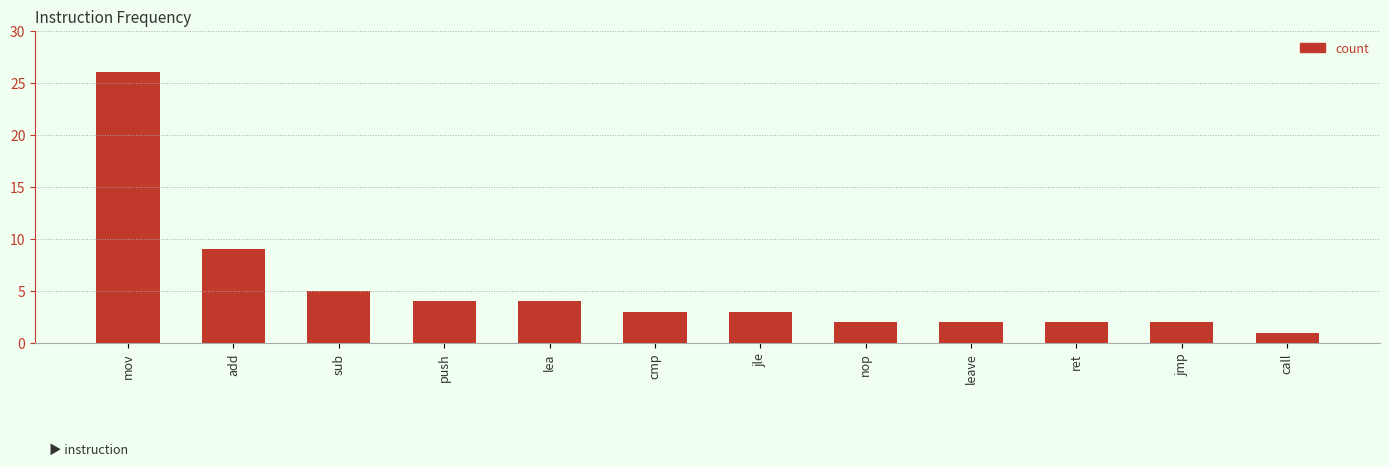

What is the difference between the maximum and minimum values?

25